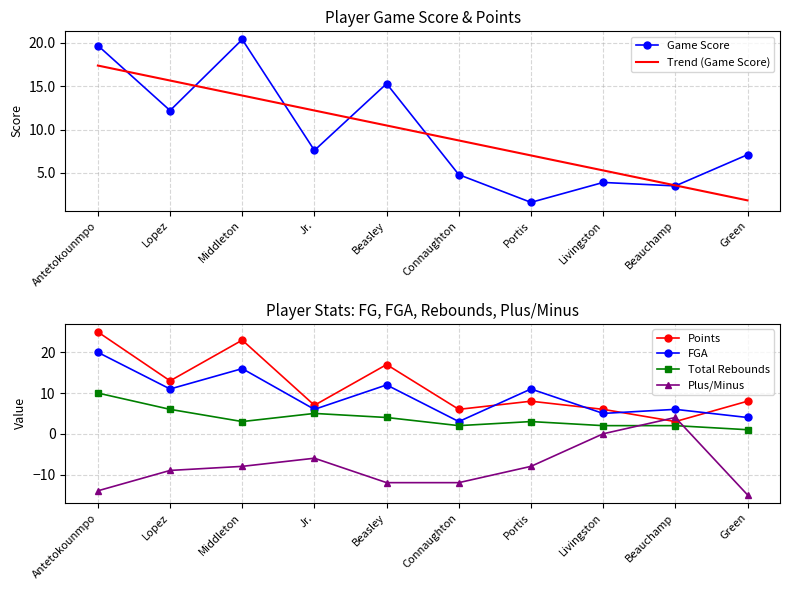

Which has a higher value, Portis or Jr.?

Jr.